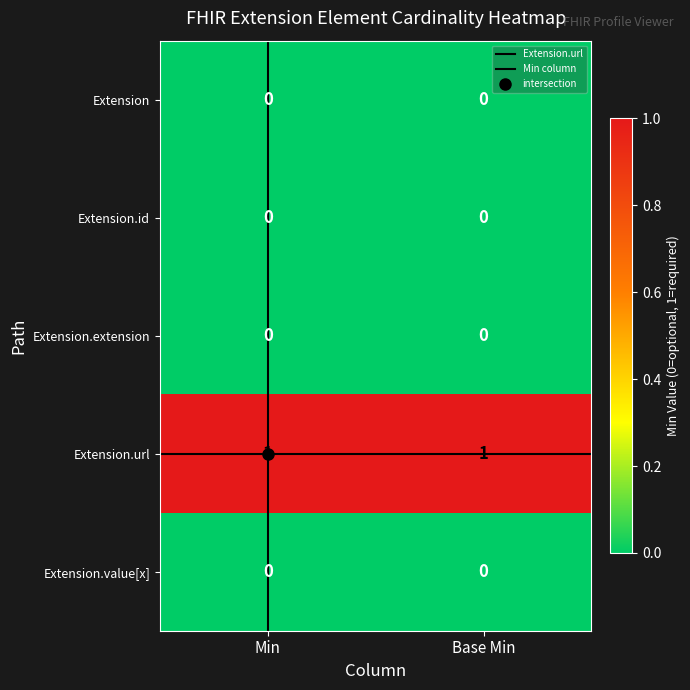

Which series has the largest total across all categories?

Extension.url